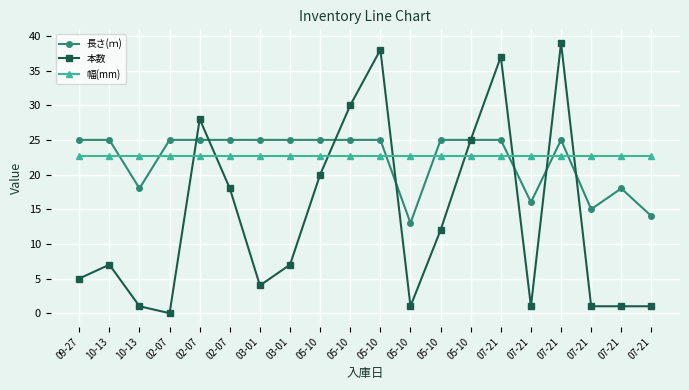

What is the difference between the maximum and second lowest values in the 長さ(ｍ) series?

11.0